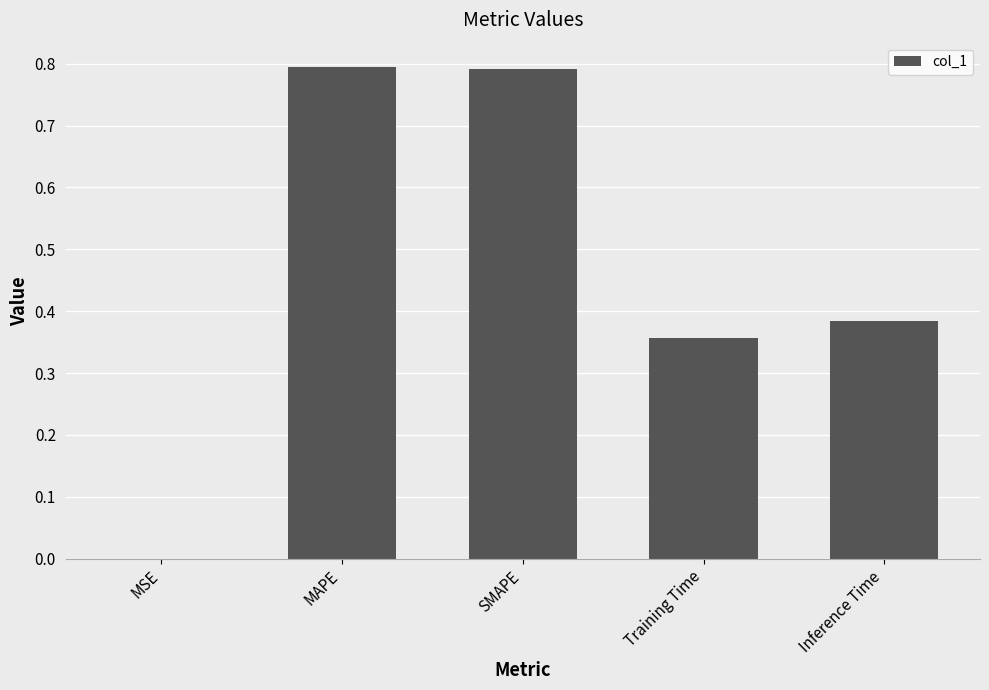

The value at SMAPE is 0.8. True or false?

True